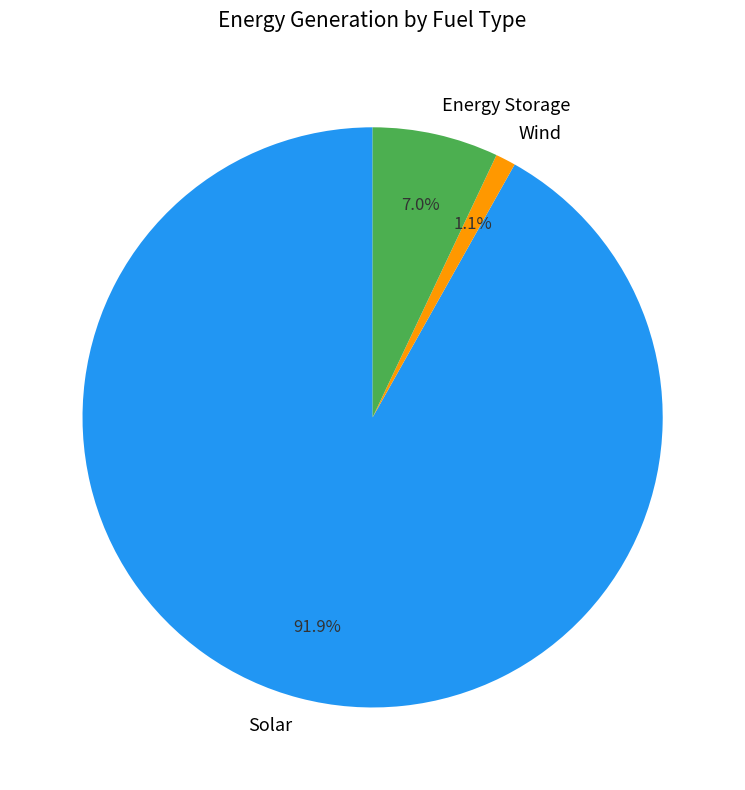

To the nearest percent, what portion does Energy Storage represent?

7%